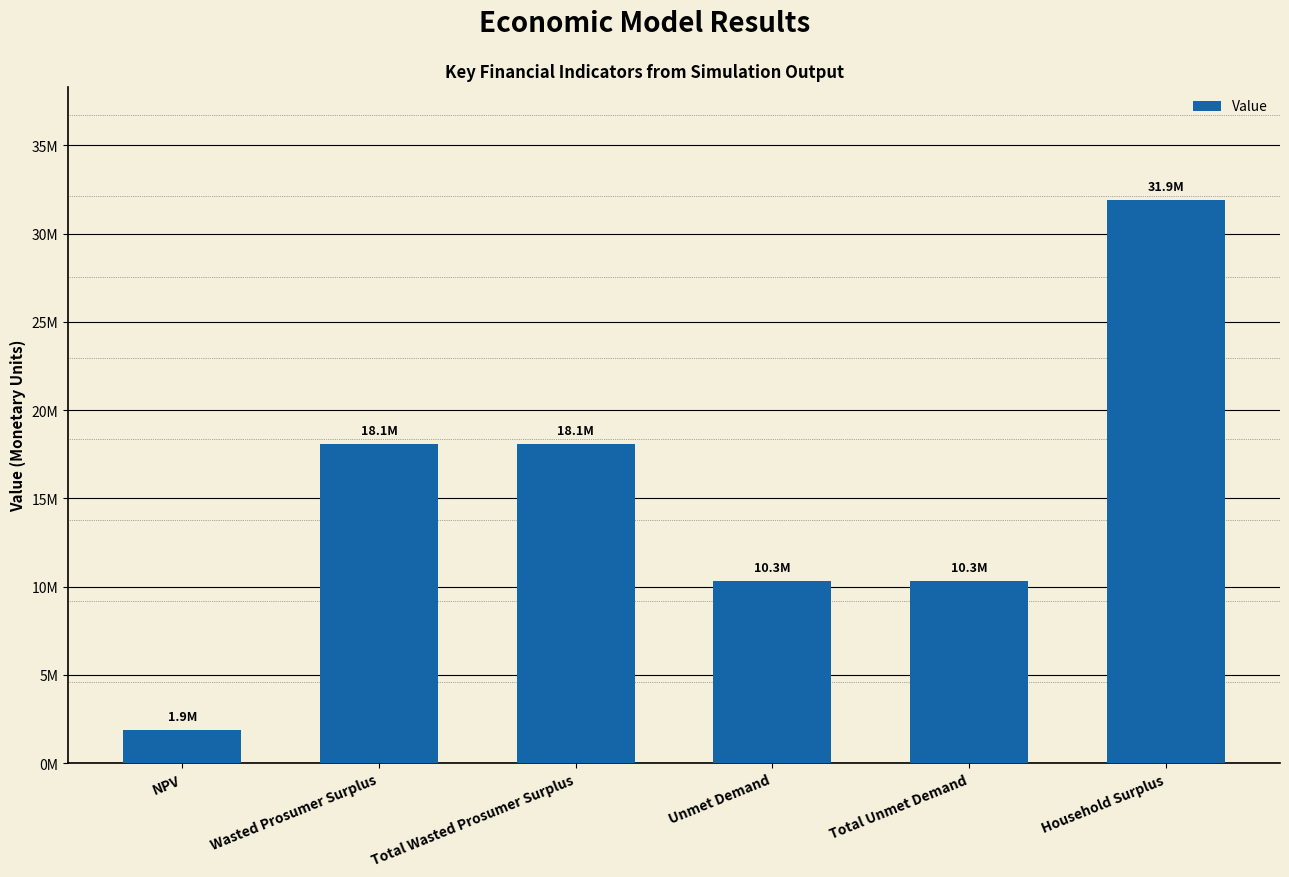

Are the bars horizontal?

No